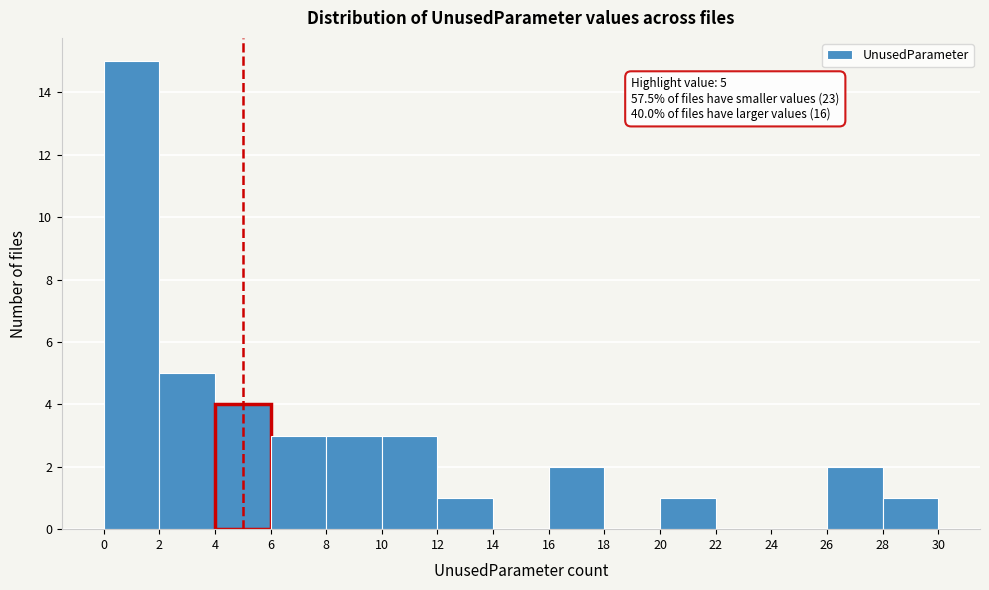

Over which range of the x-axis is the bar tallest?

0 to 2